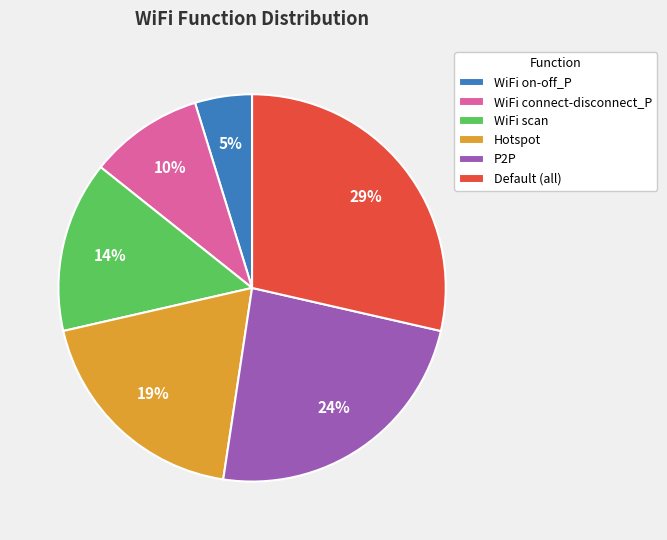

Between WiFi scan and Default (all), which is larger?

Default (all)